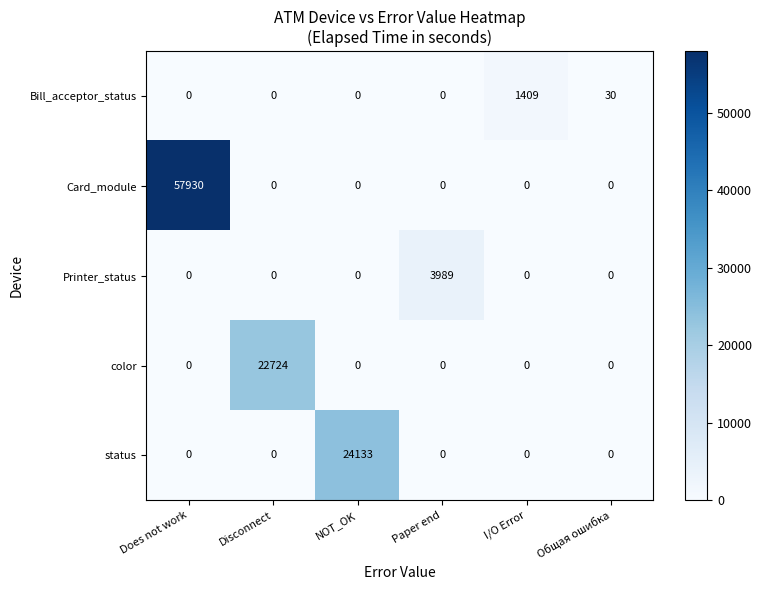

At which category is the sum across all series the highest?

Does not work